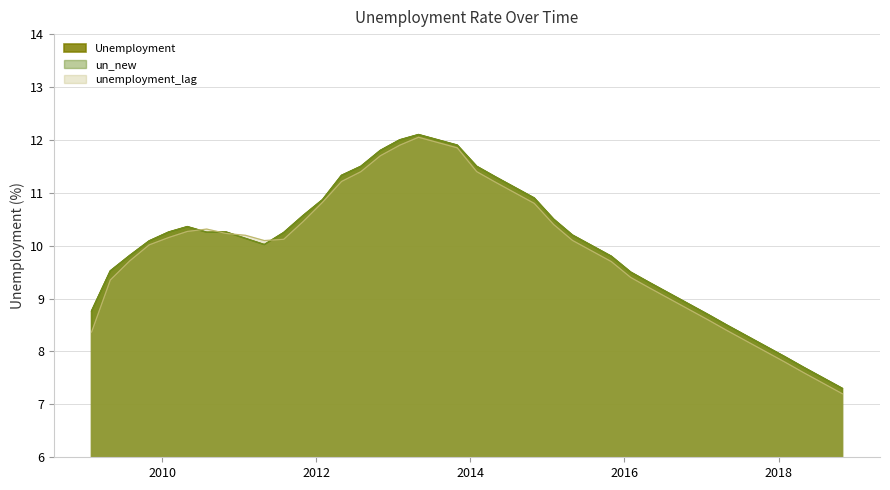

True or false: unemployment_lag and Unemployment intersect in this chart.

True